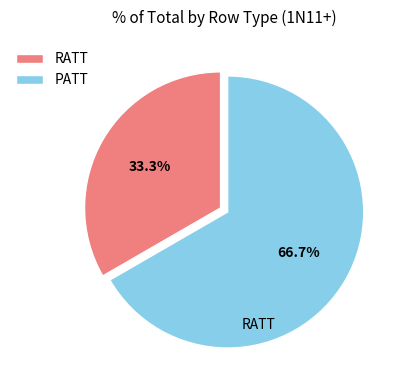

What is the majority slice?

PATT